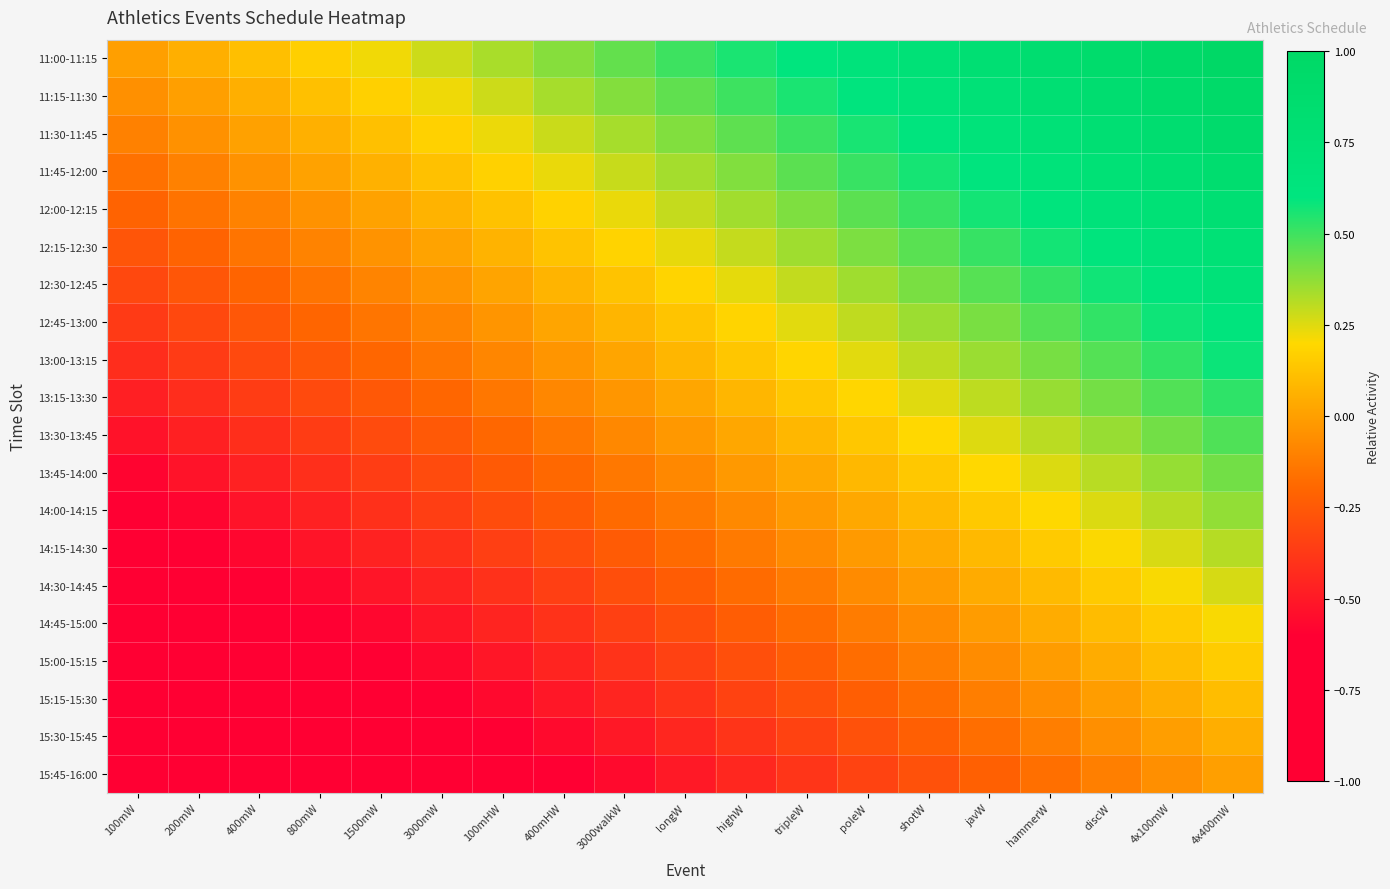

Reading left to right, transcribe all the data shown in this chart.

11:00-11:15: 100mW=0.0	200mW=0.1	400mW=0.1	800mW=0.2	1500mW=0.2	3000mW=0.3	100mHW=0.3	400mHW=0.4	3000walkW=0.4	longW=0.5	highW=0.6	tripleW=0.6	poleW=0.7	shotW=0.7	javW=0.8	hammerW=0.8	discW=0.9	4x100mW=0.9	4x400mW=1.0
11:15-11:30: 100mW=-0.1	200mW=0.0	400mW=0.1	800mW=0.1	1500mW=0.2	3000mW=0.2	100mHW=0.3	400mHW=0.3	3000walkW=0.4	longW=0.4	highW=0.5	tripleW=0.6	poleW=0.6	shotW=0.7	javW=0.7	hammerW=0.8	discW=0.8	4x100mW=0.9	4x400mW=0.9
11:30-11:45: 100mW=-0.1	200mW=-0.0	400mW=0.0	800mW=0.1	1500mW=0.1	3000mW=0.2	100mHW=0.2	400mHW=0.3	3000walkW=0.3	longW=0.4	highW=0.5	tripleW=0.5	poleW=0.6	shotW=0.6	javW=0.7	hammerW=0.7	discW=0.8	4x100mW=0.8	4x400mW=0.9
11:45-12:00: 100mW=-0.2	200mW=-0.1	400mW=-0.0	800mW=0.0	1500mW=0.1	3000mW=0.1	100mHW=0.2	400mHW=0.2	3000walkW=0.3	longW=0.3	highW=0.4	tripleW=0.5	poleW=0.5	shotW=0.6	javW=0.6	hammerW=0.7	discW=0.7	4x100mW=0.8	4x400mW=0.8
12:00-12:15: 100mW=-0.2	200mW=-0.2	400mW=-0.1	800mW=-0.0	1500mW=0.0	3000mW=0.1	100mHW=0.1	400mHW=0.2	3000walkW=0.2	longW=0.3	highW=0.3	tripleW=0.4	poleW=0.5	shotW=0.5	javW=0.6	hammerW=0.6	discW=0.7	4x100mW=0.7	4x400mW=0.8
12:15-12:30: 100mW=-0.3	200mW=-0.2	400mW=-0.2	800mW=-0.1	1500mW=-0.0	3000mW=0.0	100mHW=0.1	400mHW=0.1	3000walkW=0.2	longW=0.2	highW=0.3	tripleW=0.3	poleW=0.4	shotW=0.5	javW=0.5	hammerW=0.6	discW=0.6	4x100mW=0.7	4x400mW=0.7
12:30-12:45: 100mW=-0.3	200mW=-0.3	400mW=-0.2	800mW=-0.1	1500mW=-0.1	3000mW=-0.0	100mHW=0.0	400mHW=0.1	3000walkW=0.1	longW=0.2	highW=0.2	tripleW=0.3	poleW=0.4	shotW=0.4	javW=0.5	hammerW=0.5	discW=0.6	4x100mW=0.6	4x400mW=0.7
12:45-13:00: 100mW=-0.4	200mW=-0.3	400mW=-0.3	800mW=-0.2	1500mW=-0.1	3000mW=-0.1	100mHW=-0.0	400mHW=0.0	3000walkW=0.1	longW=0.1	highW=0.2	tripleW=0.2	poleW=0.3	shotW=0.4	javW=0.4	hammerW=0.5	discW=0.5	4x100mW=0.6	4x400mW=0.6
13:00-13:15: 100mW=-0.4	200mW=-0.4	400mW=-0.3	800mW=-0.3	1500mW=-0.2	3000mW=-0.1	100mHW=-0.1	400mHW=-0.0	3000walkW=0.0	longW=0.1	highW=0.1	tripleW=0.2	poleW=0.2	shotW=0.3	javW=0.4	hammerW=0.4	discW=0.5	4x100mW=0.5	4x400mW=0.6
13:15-13:30: 100mW=-0.5	200mW=-0.4	400mW=-0.4	800mW=-0.3	1500mW=-0.3	3000mW=-0.2	100mHW=-0.1	400mHW=-0.1	3000walkW=-0.0	longW=0.0	highW=0.1	tripleW=0.1	poleW=0.2	shotW=0.2	javW=0.3	hammerW=0.4	discW=0.4	4x100mW=0.5	4x400mW=0.5
13:30-13:45: 100mW=-0.5	200mW=-0.5	400mW=-0.4	800mW=-0.4	1500mW=-0.3	3000mW=-0.2	100mHW=-0.2	400mHW=-0.1	3000walkW=-0.1	longW=-0.0	highW=0.0	tripleW=0.1	poleW=0.1	shotW=0.2	javW=0.3	hammerW=0.3	discW=0.4	4x100mW=0.4	4x400mW=0.5
13:45-14:00: 100mW=-0.6	200mW=-0.5	400mW=-0.5	800mW=-0.4	1500mW=-0.4	3000mW=-0.3	100mHW=-0.2	400mHW=-0.2	3000walkW=-0.1	longW=-0.1	highW=-0.0	tripleW=0.0	poleW=0.1	shotW=0.1	javW=0.2	hammerW=0.3	discW=0.3	4x100mW=0.4	4x400mW=0.4
14:00-14:15: 100mW=-0.6	200mW=-0.6	400mW=-0.5	800mW=-0.5	1500mW=-0.4	3000mW=-0.4	100mHW=-0.3	400mHW=-0.2	3000walkW=-0.2	longW=-0.1	highW=-0.1	tripleW=-0.0	poleW=0.0	shotW=0.1	javW=0.1	hammerW=0.2	discW=0.3	4x100mW=0.3	4x400mW=0.4
14:15-14:30: 100mW=-0.7	200mW=-0.6	400mW=-0.6	800mW=-0.5	1500mW=-0.5	3000mW=-0.4	100mHW=-0.4	400mHW=-0.3	3000walkW=-0.2	longW=-0.2	highW=-0.1	tripleW=-0.1	poleW=-0.0	shotW=0.0	javW=0.1	hammerW=0.1	discW=0.2	4x100mW=0.3	4x400mW=0.3
14:30-14:45: 100mW=-0.7	200mW=-0.7	400mW=-0.6	800mW=-0.6	1500mW=-0.5	3000mW=-0.5	100mHW=-0.4	400mHW=-0.3	3000walkW=-0.3	longW=-0.2	highW=-0.2	tripleW=-0.1	poleW=-0.1	shotW=-0.0	javW=0.0	hammerW=0.1	discW=0.2	4x100mW=0.2	4x400mW=0.3
14:45-15:00: 100mW=-0.8	200mW=-0.7	400mW=-0.7	800mW=-0.6	1500mW=-0.6	3000mW=-0.5	100mHW=-0.5	400mHW=-0.4	3000walkW=-0.3	longW=-0.3	highW=-0.2	tripleW=-0.2	poleW=-0.1	shotW=-0.1	javW=-0.0	hammerW=0.0	discW=0.1	4x100mW=0.2	4x400mW=0.2
15:00-15:15: 100mW=-0.8	200mW=-0.8	400mW=-0.7	800mW=-0.7	1500mW=-0.6	3000mW=-0.6	100mHW=-0.5	400mHW=-0.5	3000walkW=-0.4	longW=-0.3	highW=-0.3	tripleW=-0.2	poleW=-0.2	shotW=-0.1	javW=-0.1	hammerW=-0.0	discW=0.0	4x100mW=0.1	4x400mW=0.2
15:15-15:30: 100mW=-0.9	200mW=-0.8	400mW=-0.8	800mW=-0.7	1500mW=-0.7	3000mW=-0.6	100mHW=-0.6	400mHW=-0.5	3000walkW=-0.5	longW=-0.4	highW=-0.3	tripleW=-0.3	poleW=-0.2	shotW=-0.2	javW=-0.1	hammerW=-0.1	discW=-0.0	4x100mW=0.0	4x400mW=0.1
15:30-15:45: 100mW=-0.9	200mW=-0.9	400mW=-0.8	800mW=-0.8	1500mW=-0.7	3000mW=-0.7	100mHW=-0.6	400mHW=-0.6	3000walkW=-0.5	longW=-0.4	highW=-0.4	tripleW=-0.3	poleW=-0.3	shotW=-0.2	javW=-0.2	hammerW=-0.1	discW=-0.1	4x100mW=-0.0	4x400mW=0.1
15:45-16:00: 100mW=-1.0	200mW=-0.9	400mW=-0.9	800mW=-0.8	1500mW=-0.8	3000mW=-0.7	100mHW=-0.7	400mHW=-0.6	3000walkW=-0.6	longW=-0.5	highW=-0.4	tripleW=-0.4	poleW=-0.3	shotW=-0.3	javW=-0.2	hammerW=-0.2	discW=-0.1	4x100mW=-0.1	4x400mW=0.0